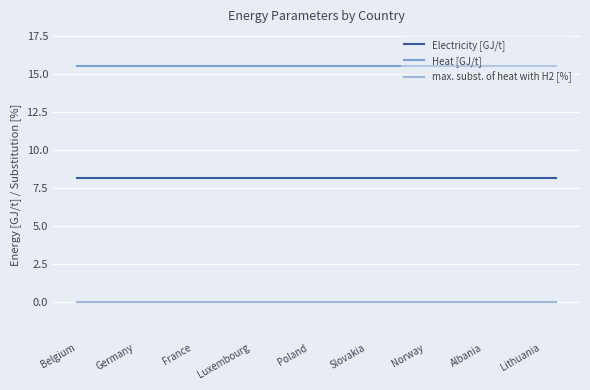

Which series has the largest total across all categories?

Heat [GJ/t]